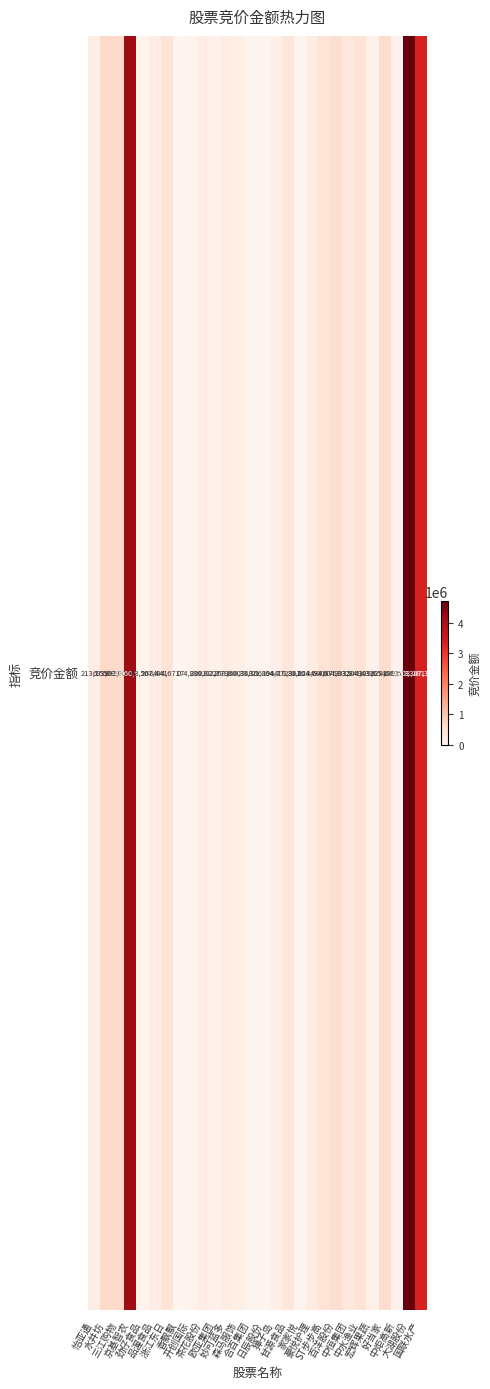

What is the difference between the maximum and second lowest values?

4681285